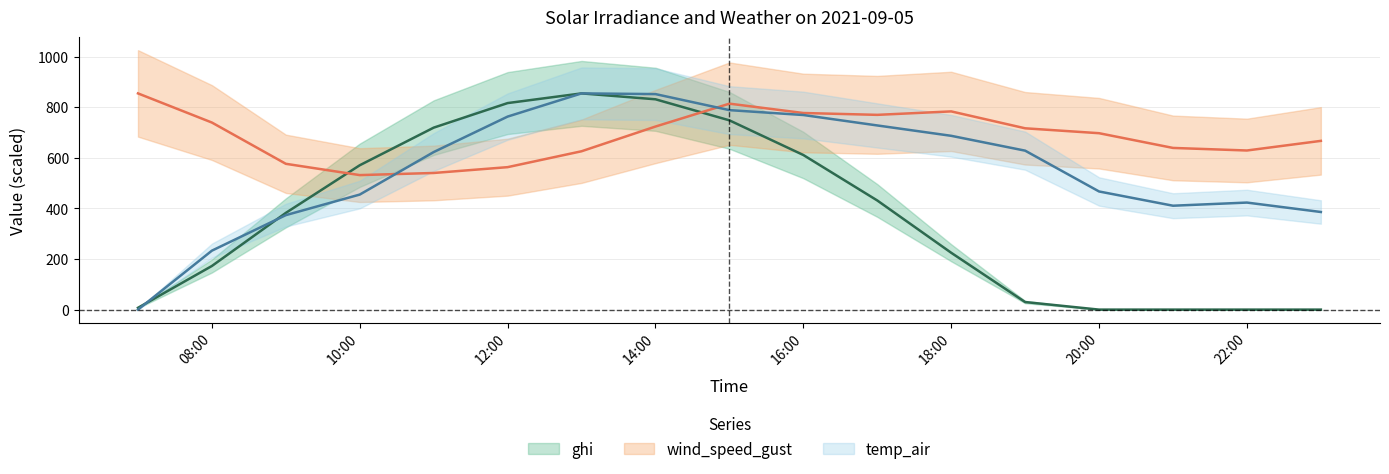

Between 2021-09-05 15:00:00 and 2021-09-05 10:00:00, which is larger?

2021-09-05 15:00:00